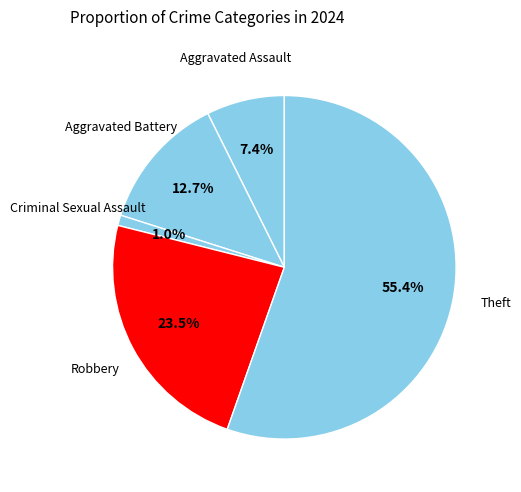

What is the smallest slice in the pie chart?

Criminal Sexual Assault